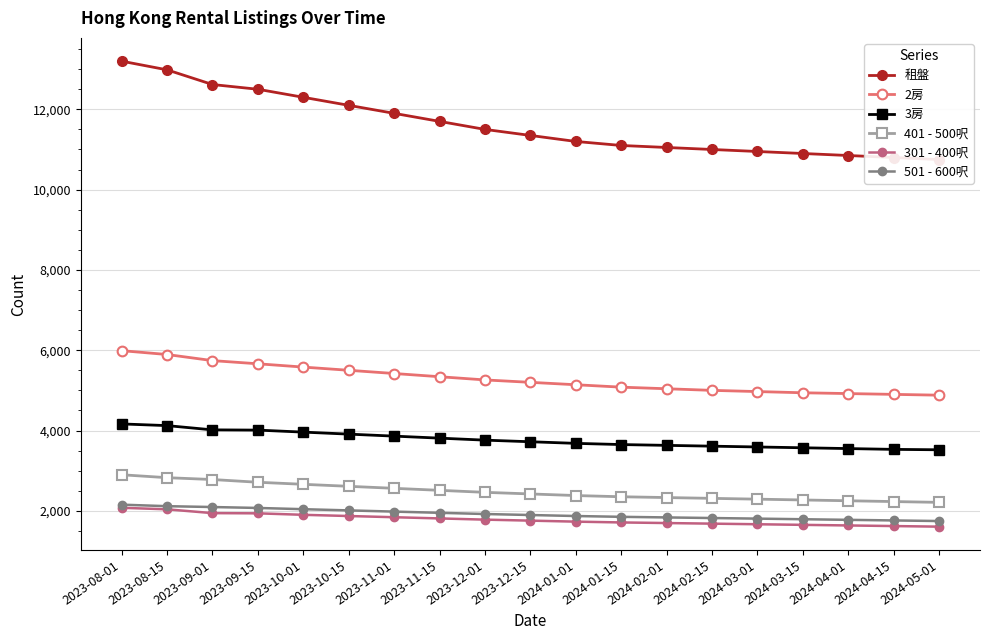

Is this an area chart (filled region under the line)?

No